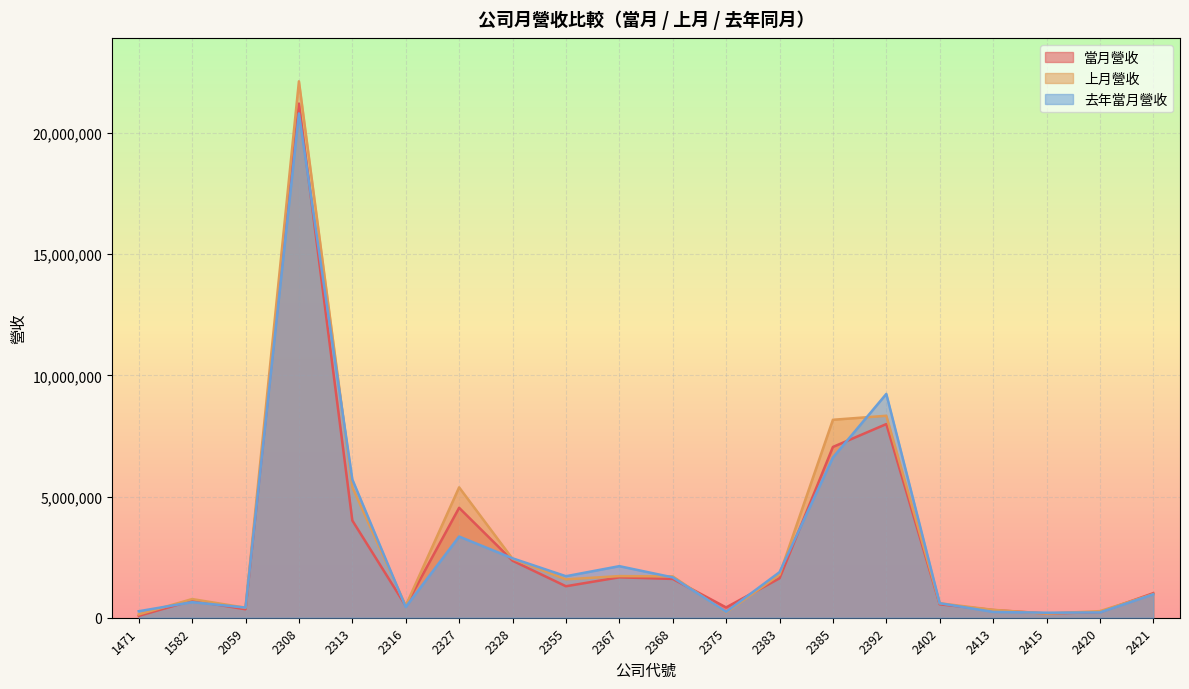

The value of 當月營收 at 2059 is 149783. True or false?

False